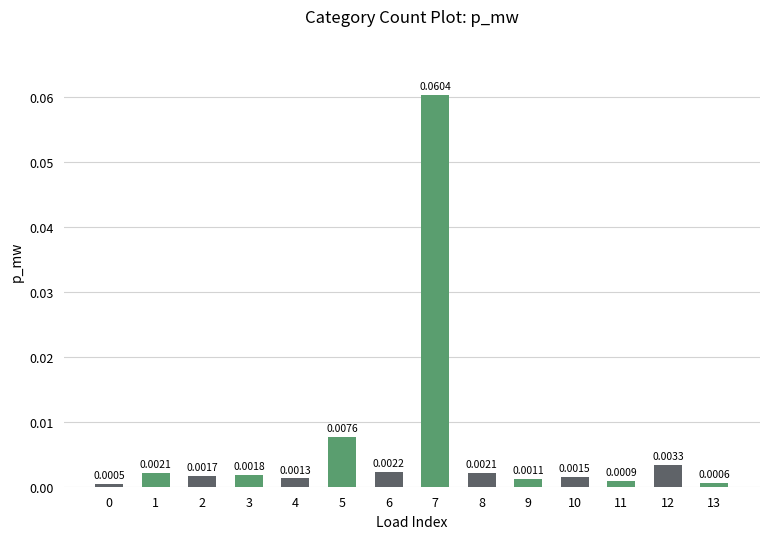

What is the change in value from 1 to 7?

+0.1